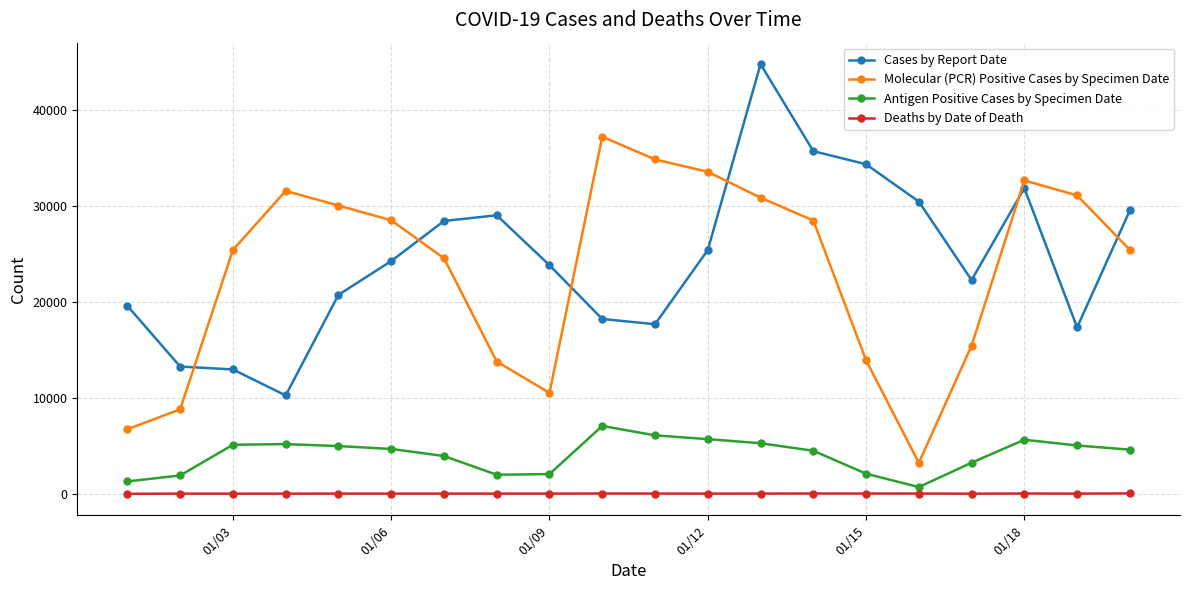

What is the greatest value displayed?

44833